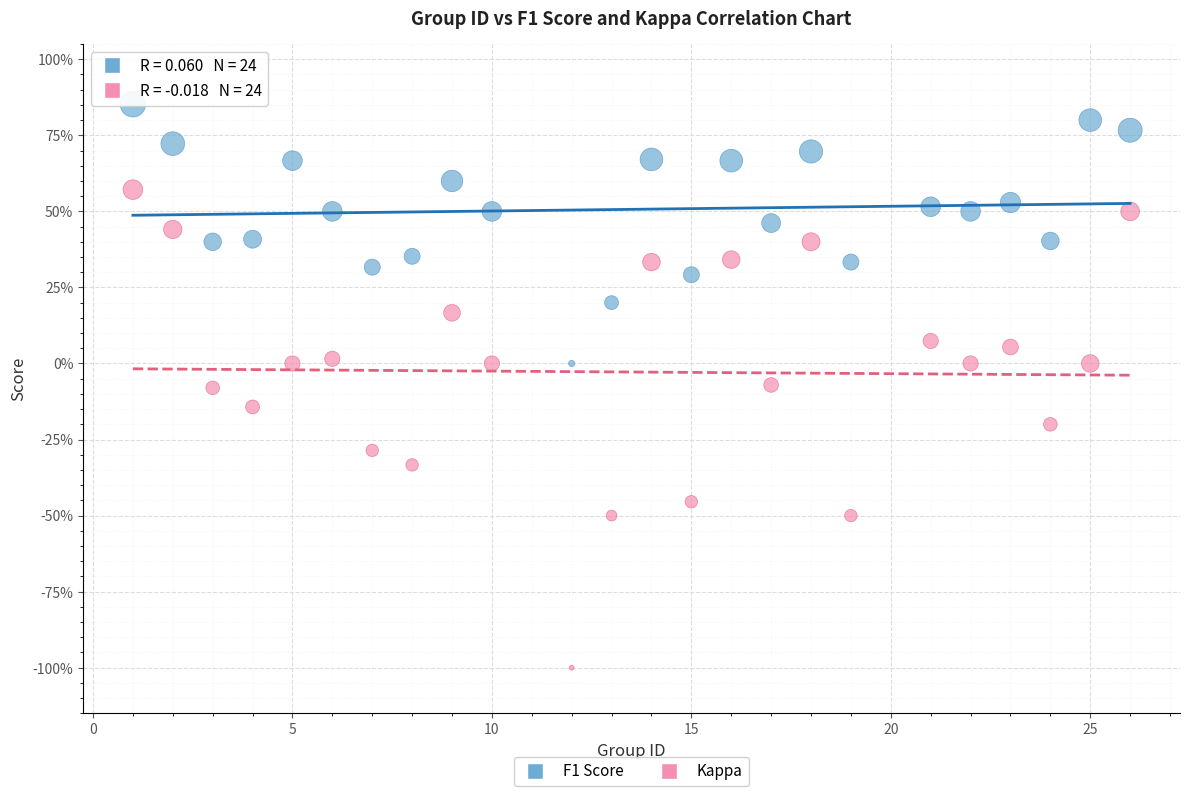

What are all the series names shown in the legend?

F1 Score, Kappa